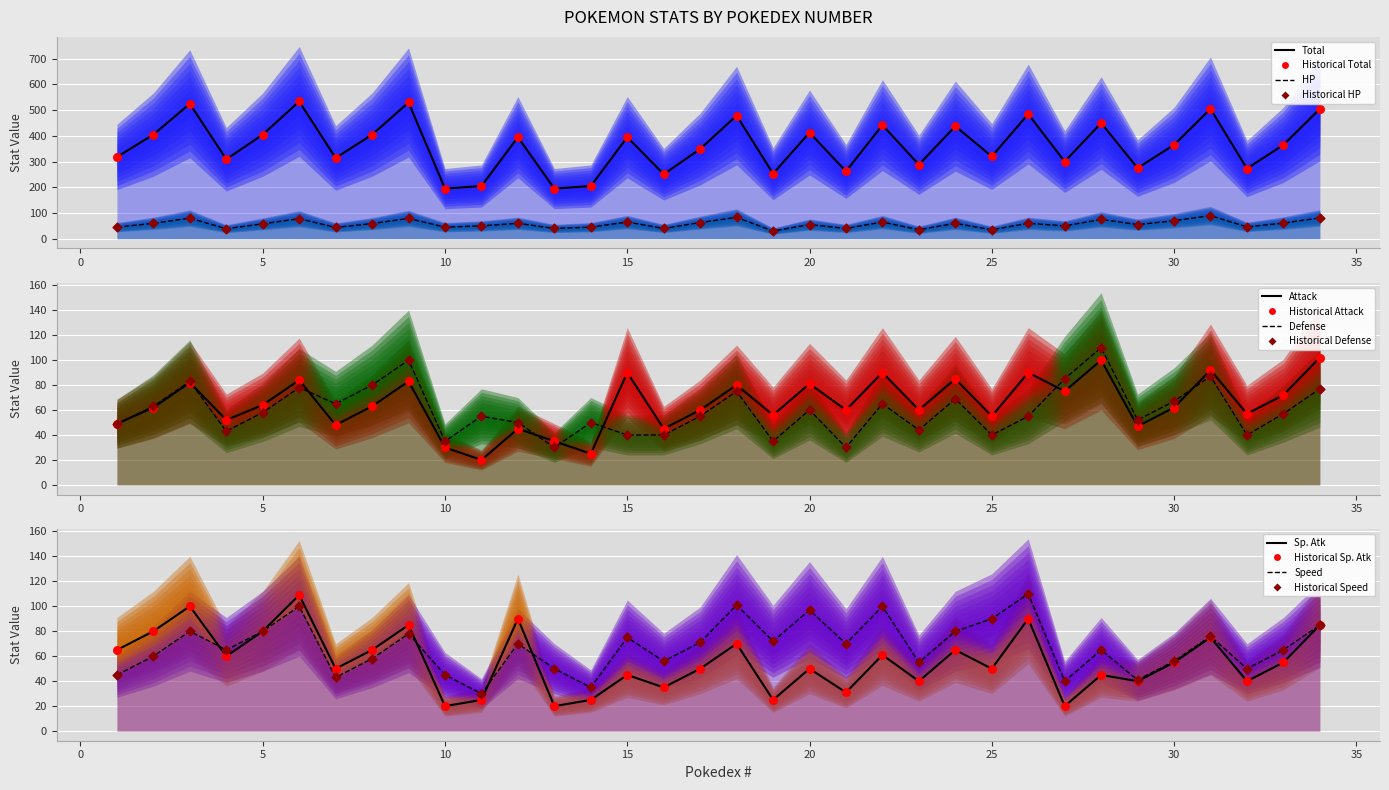

At how many categories does at least one series exceed 531?

1